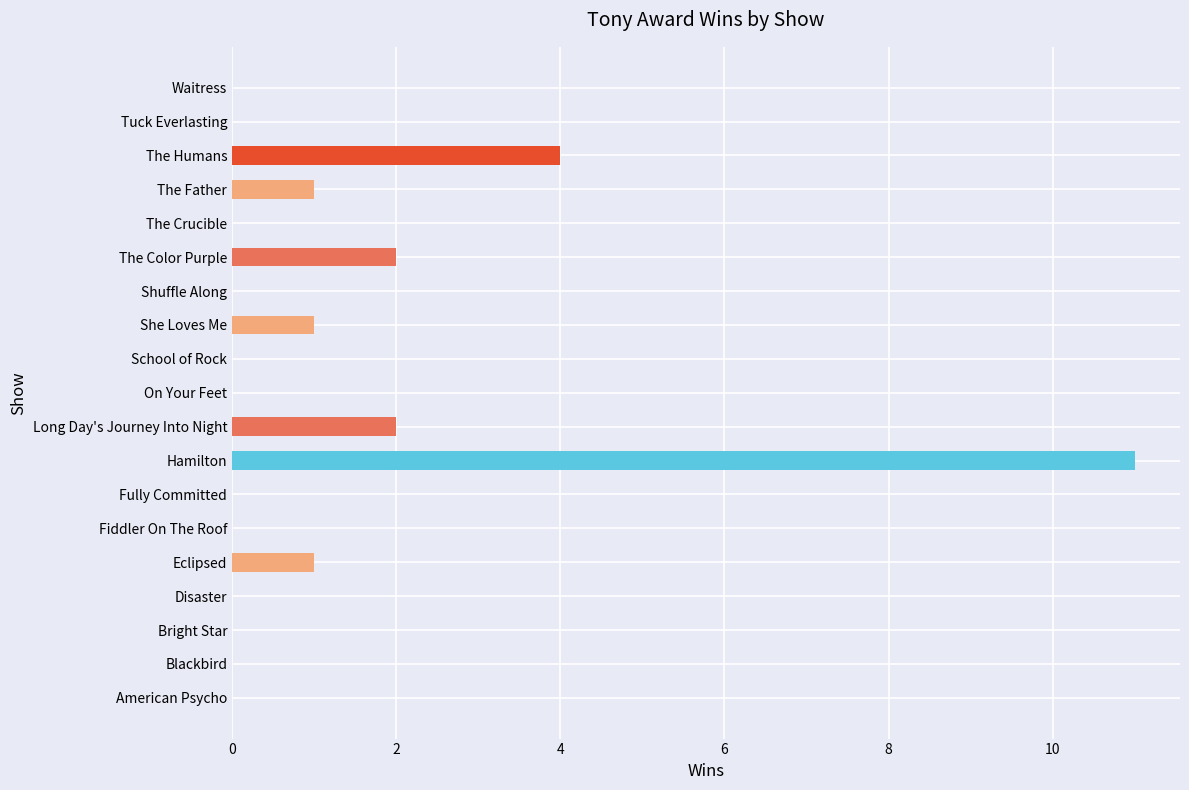

At which label is the value closest to 5?

The Humans